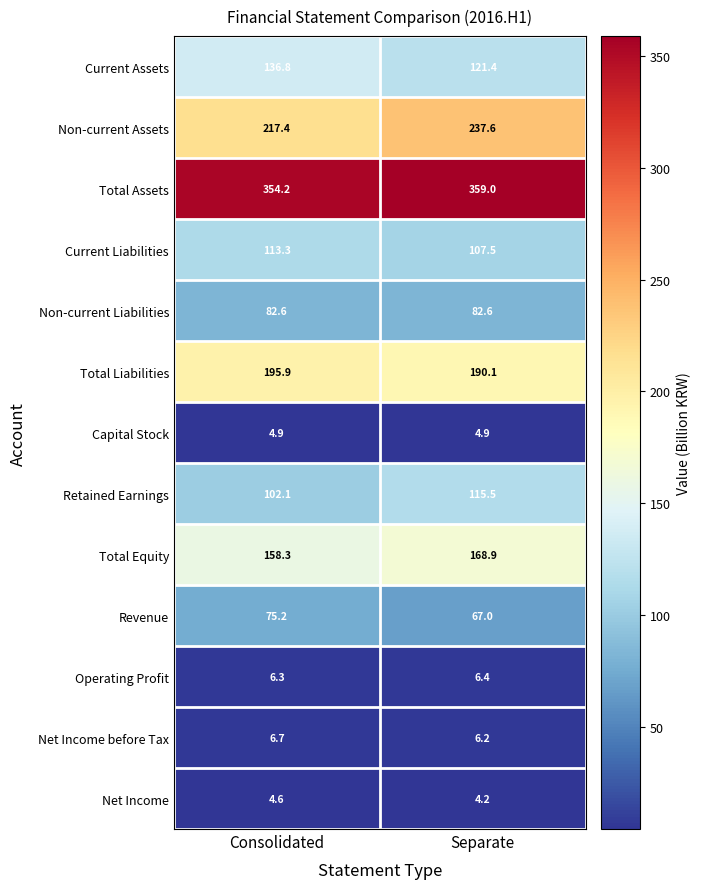

Which series has the largest range (max minus min)?

Non-current Assets